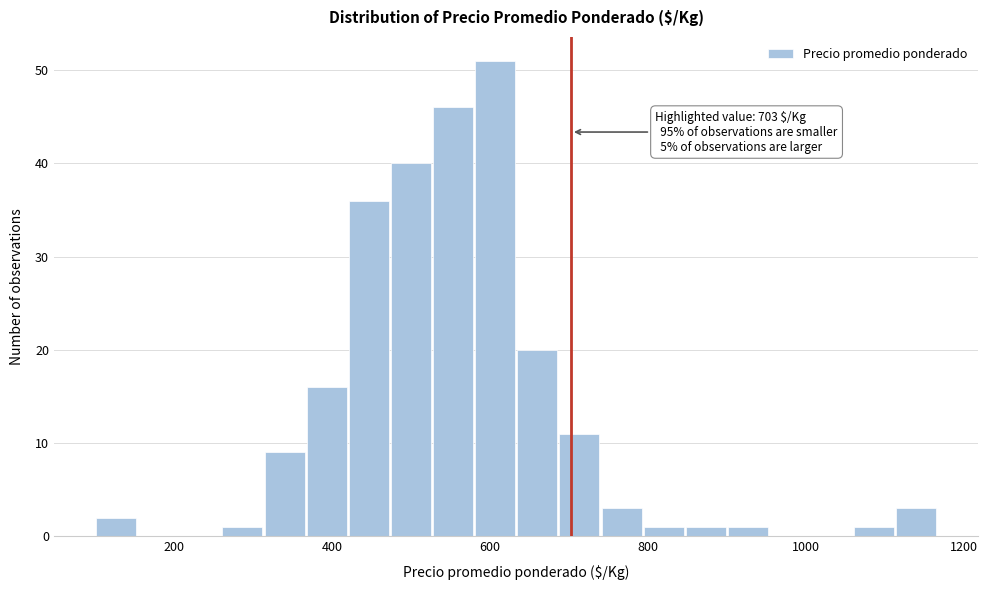

Read against the x-axis, roughly where is the centre of the tallest bar?

600